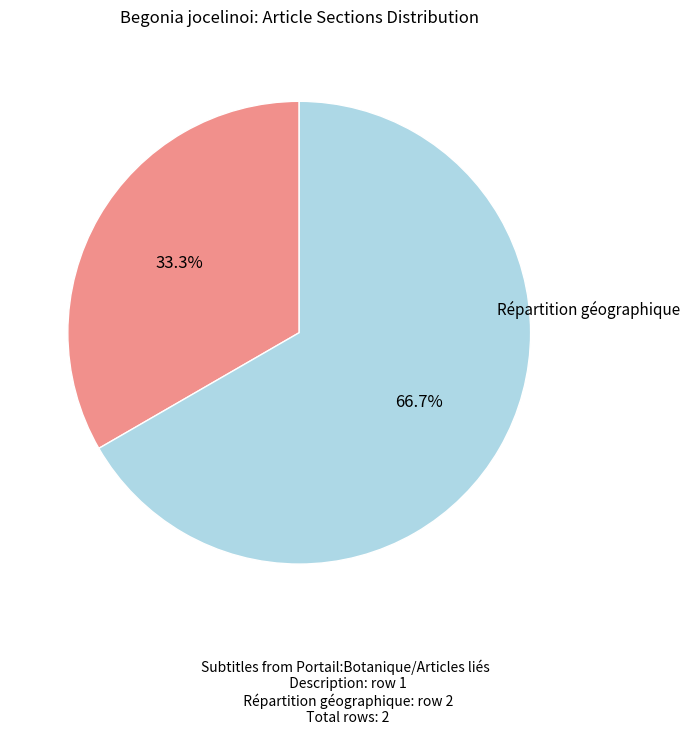

Does any single category account for the majority?

Yes